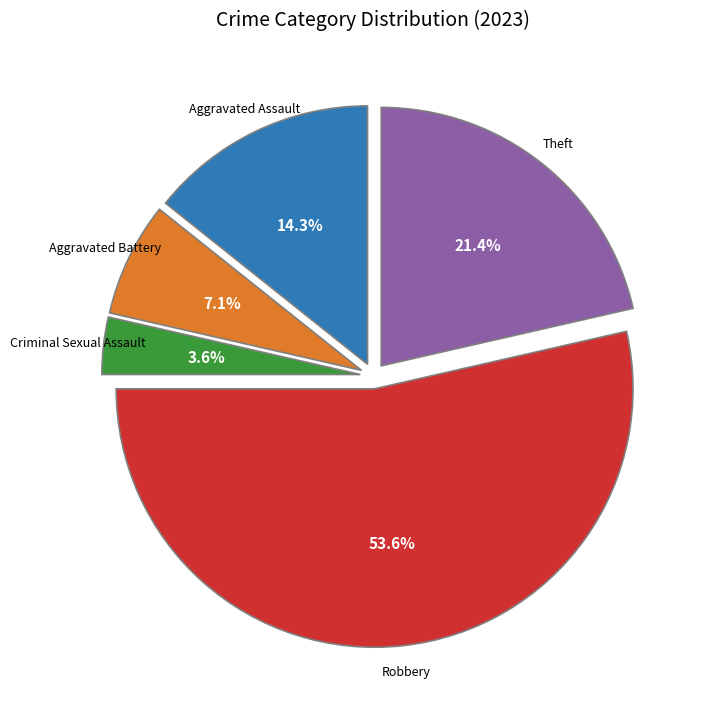

Is there a majority slice in this chart?

Yes